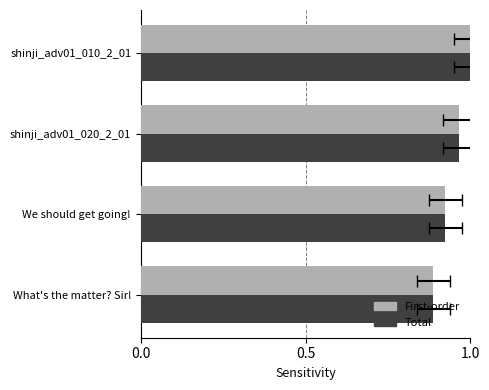

At how many categories does at least one series exceed 0?

4